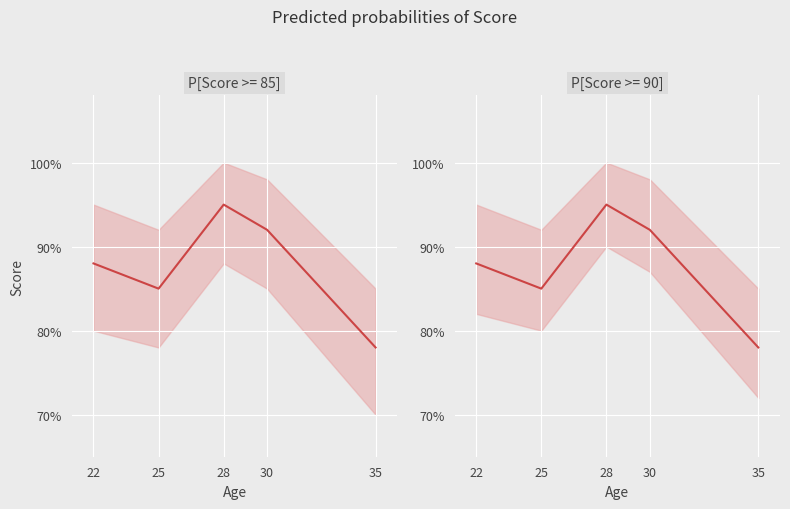

Reading left to right, transcribe all the data shown in this chart.

22=88	25=85	28=95	30=92	35=78